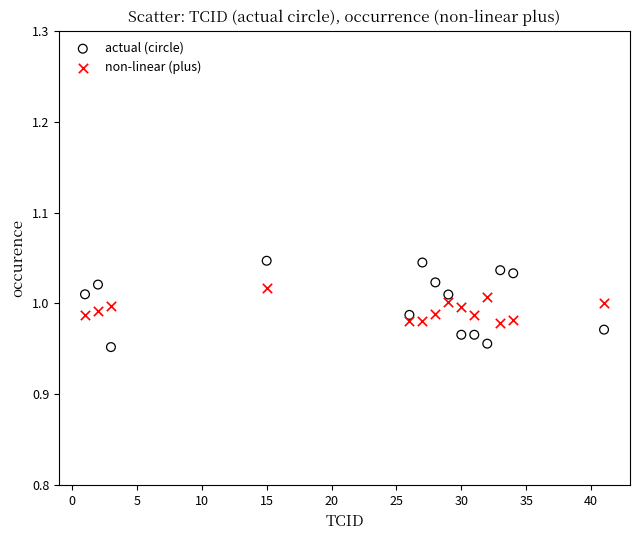

Which series reaches the maximum Y coordinate?

actual (circle)